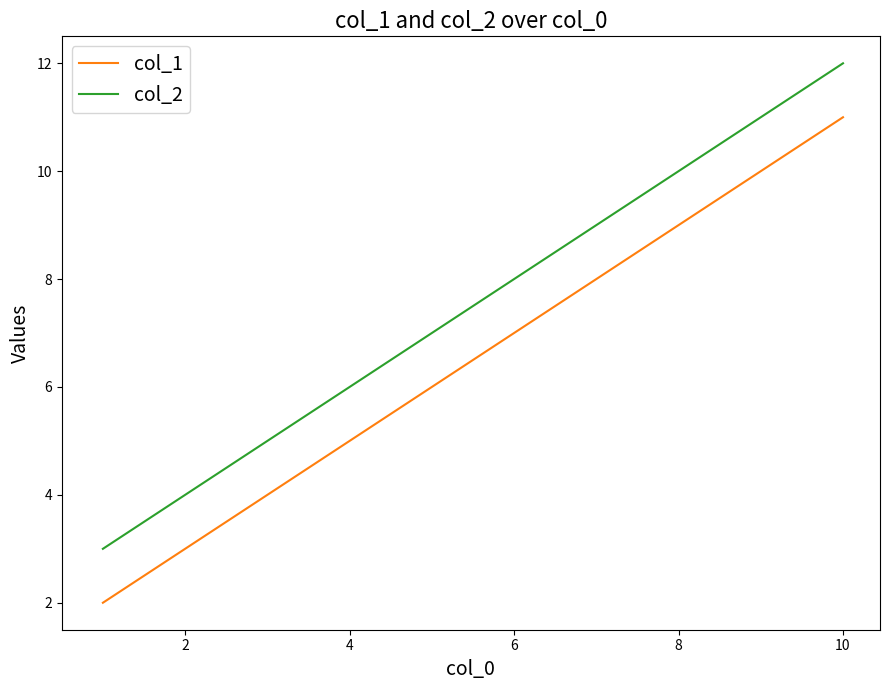

What is the difference between the maximum and minimum values in the col_1 series?

9